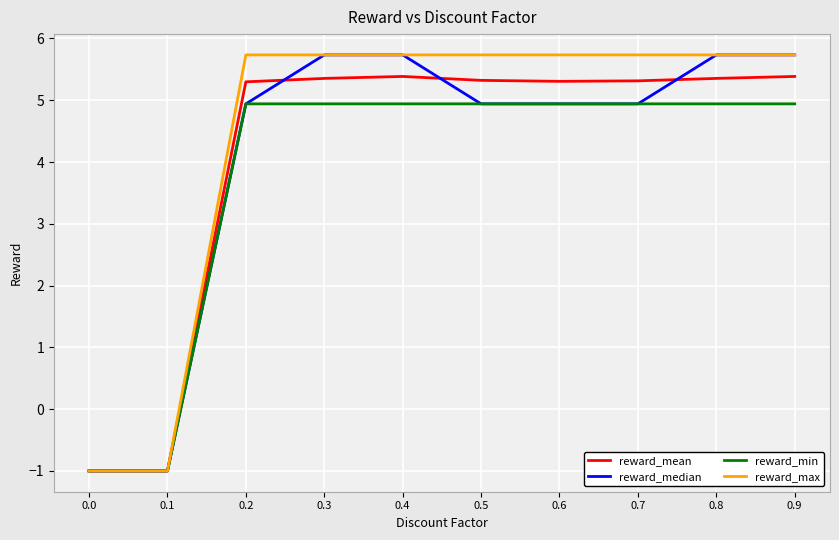

Is it true that reward_min equals 1.1 at 0.6?

False